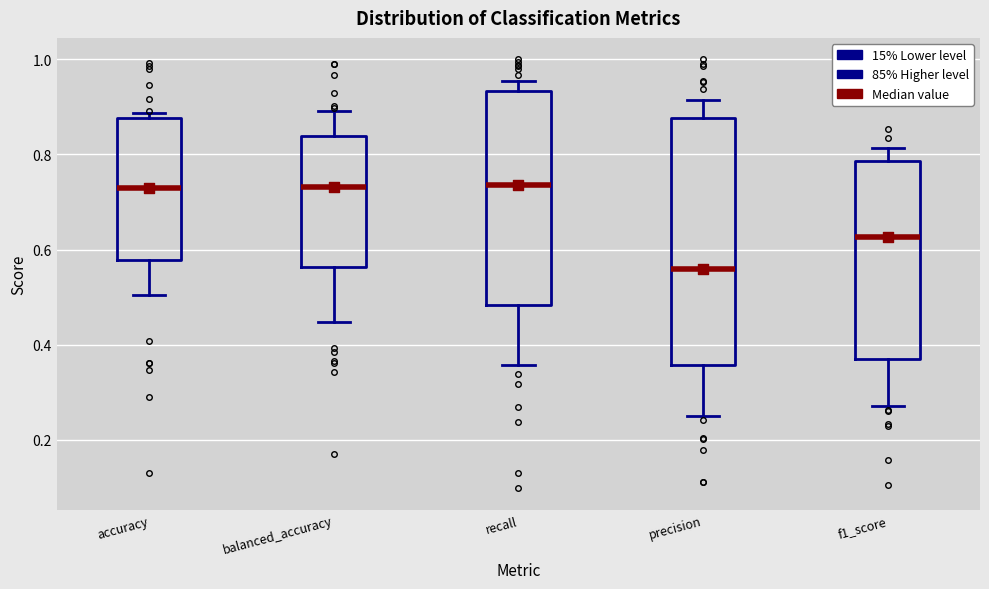

Where is the upper edge of the box for accuracy on the y-axis? The values are not printed on the chart, so give them approximately, as read against the axis.

0.88